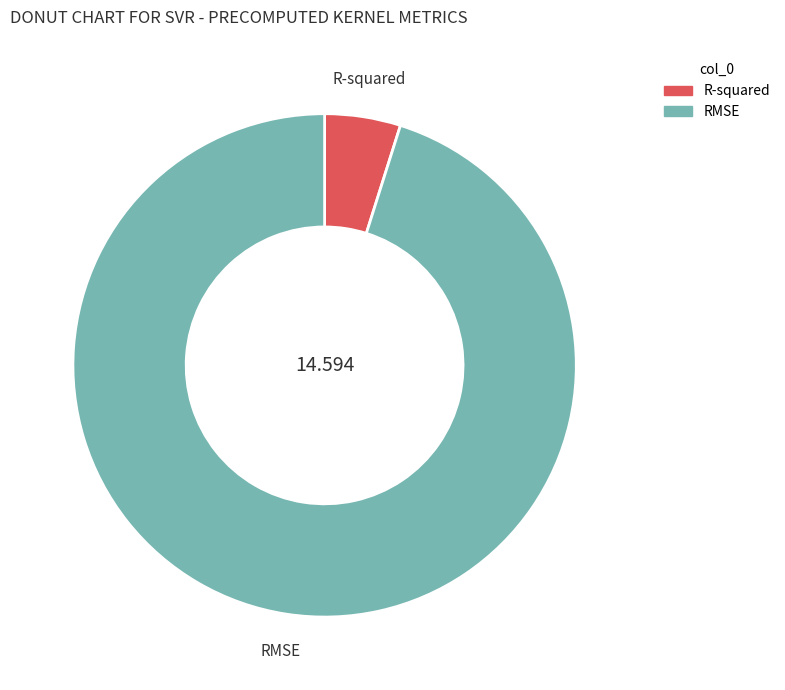

Count the number of slices in the pie.

2